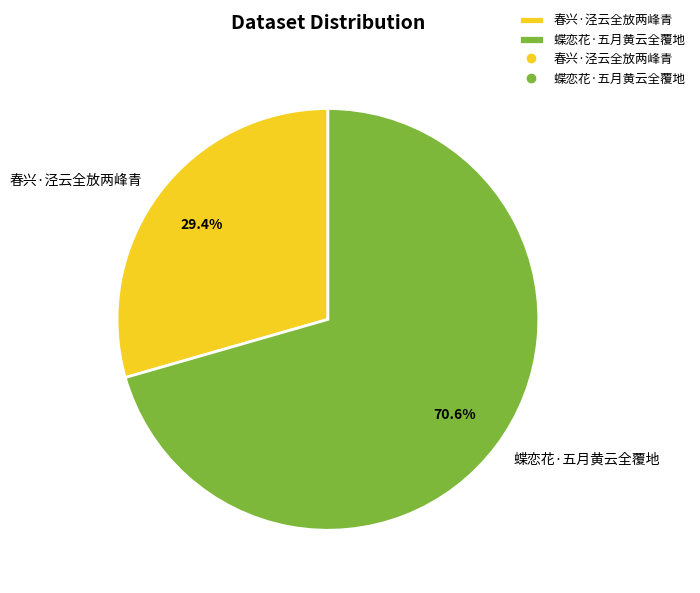

To the nearest percent, what is the difference between the 春兴·泾云全放两峰青 and 蝶恋花·五月黄云全覆地 slice percentages?

41%